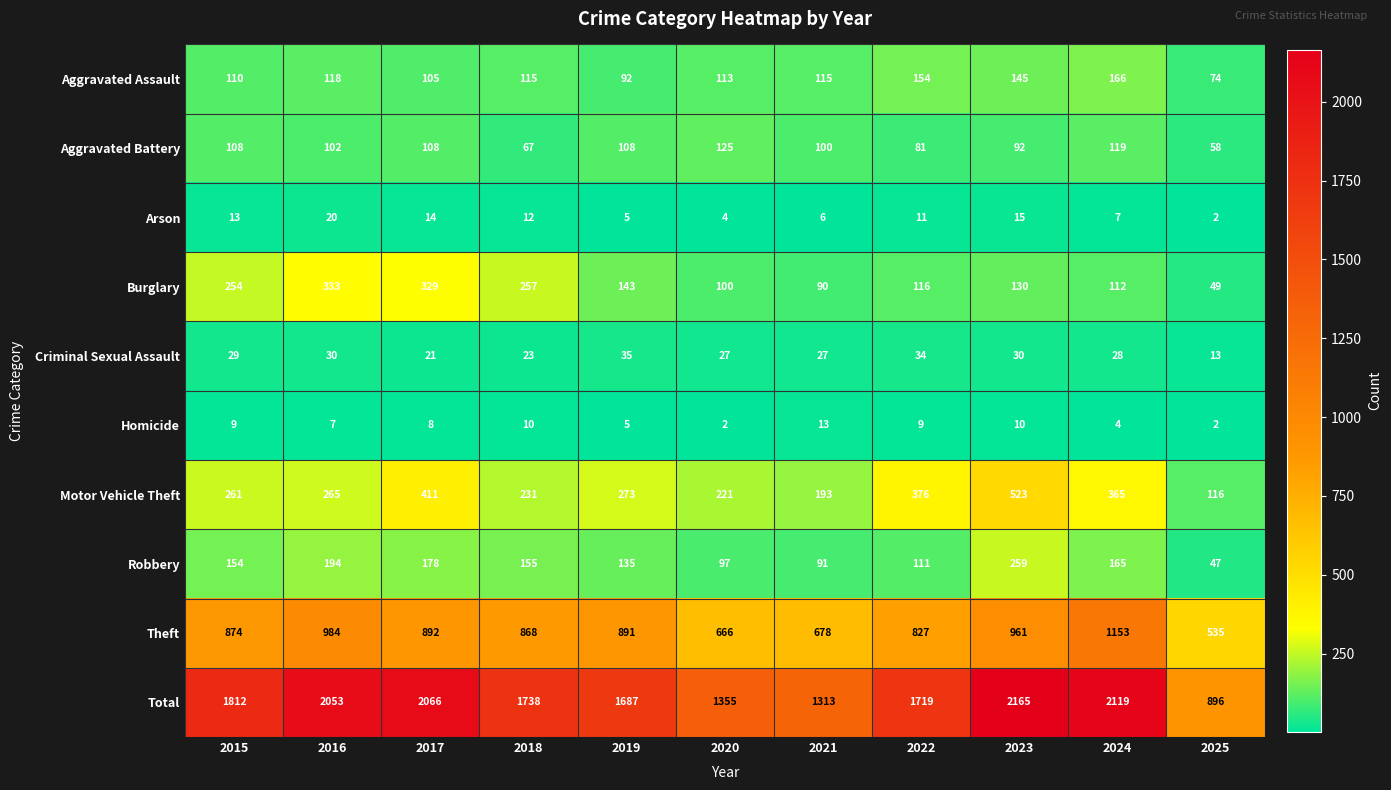

Where does the Homicide series first go above 8?

2015